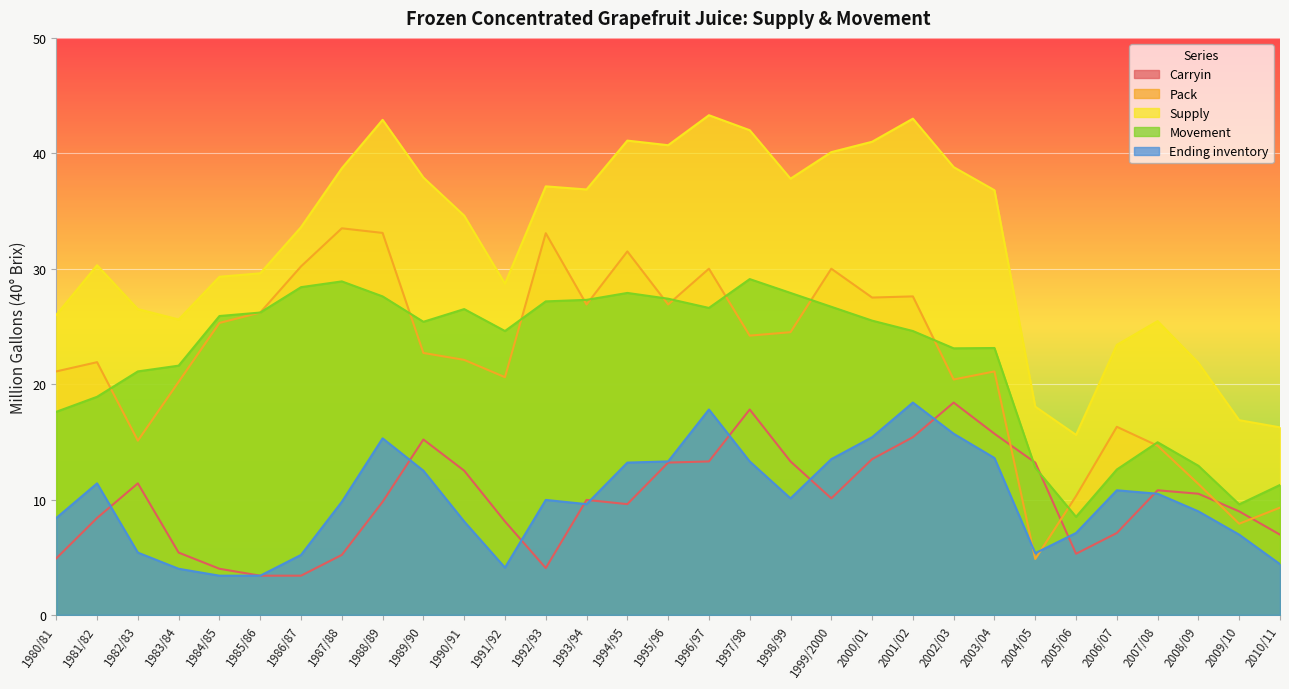

Is the value of Pack at 1981/82 greater than the value of Ending inventory at 2005/06?

Yes